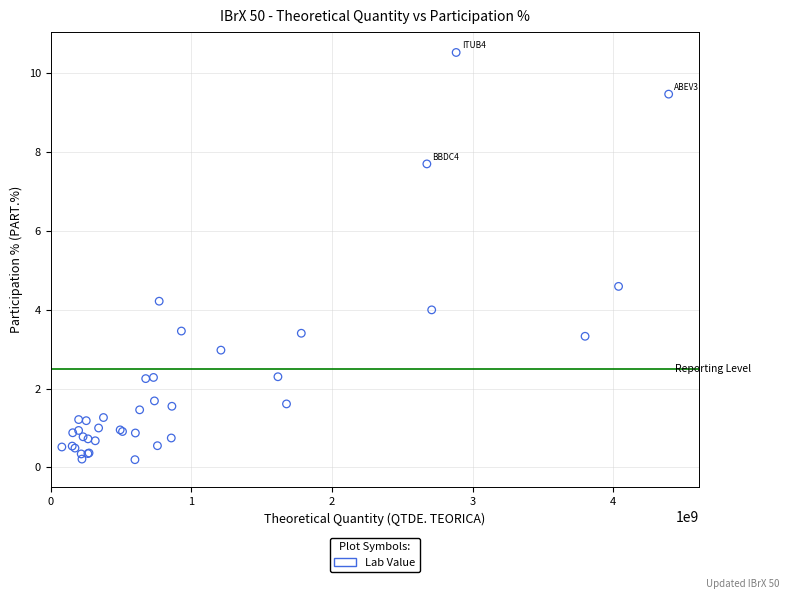

What Y value in the scatter plot is closest to 5?

4.6